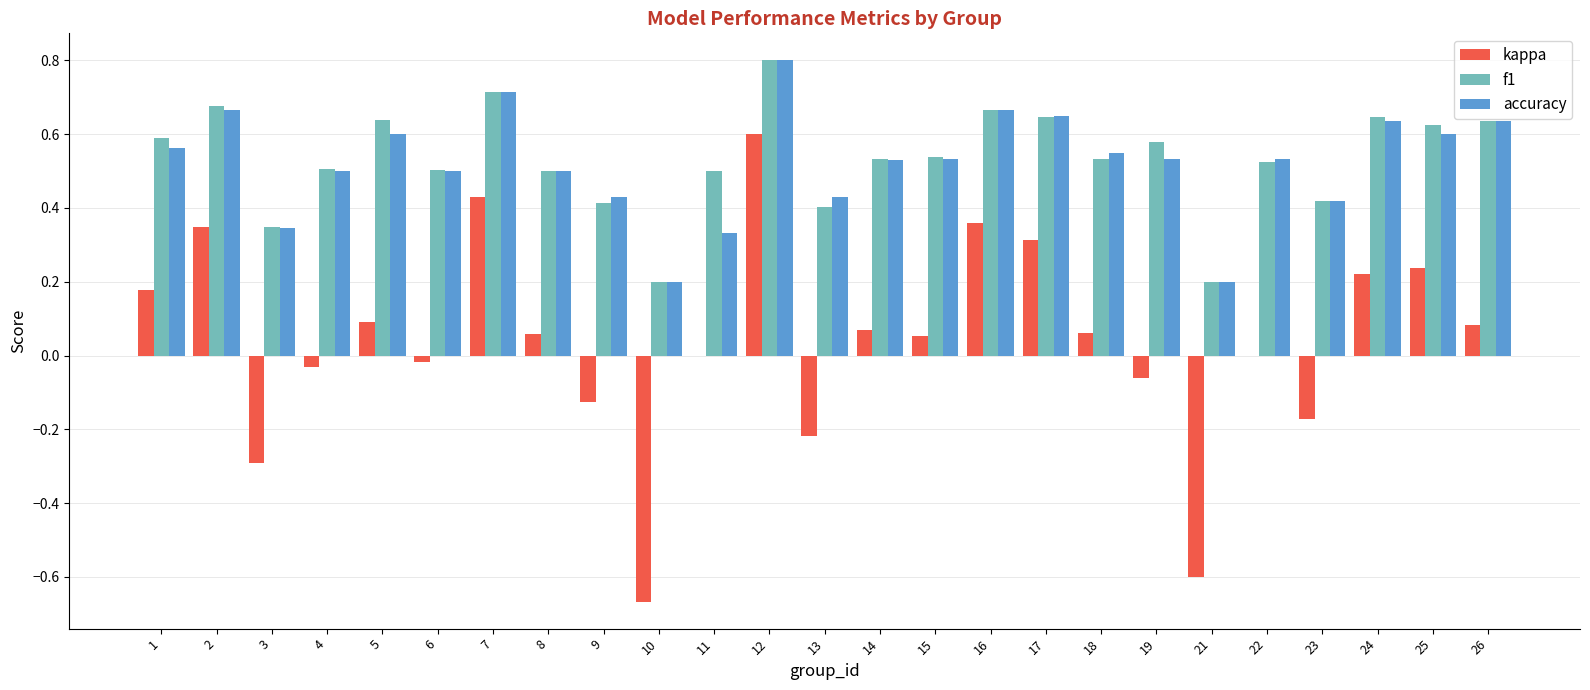

What is the sum of the f1 values at 7 and 23?

1.1